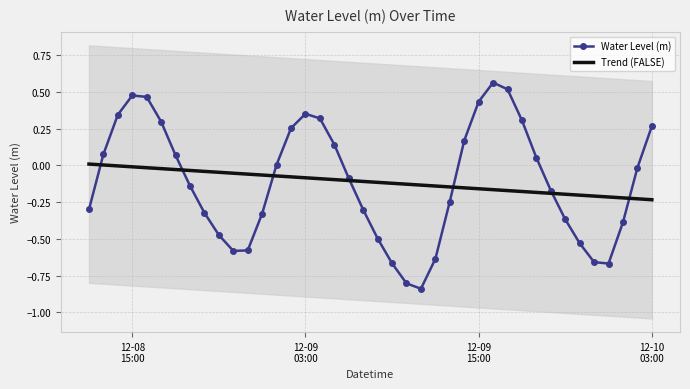

True or false: Water Level (m) and Trend (FALSE) intersect in this chart.

True